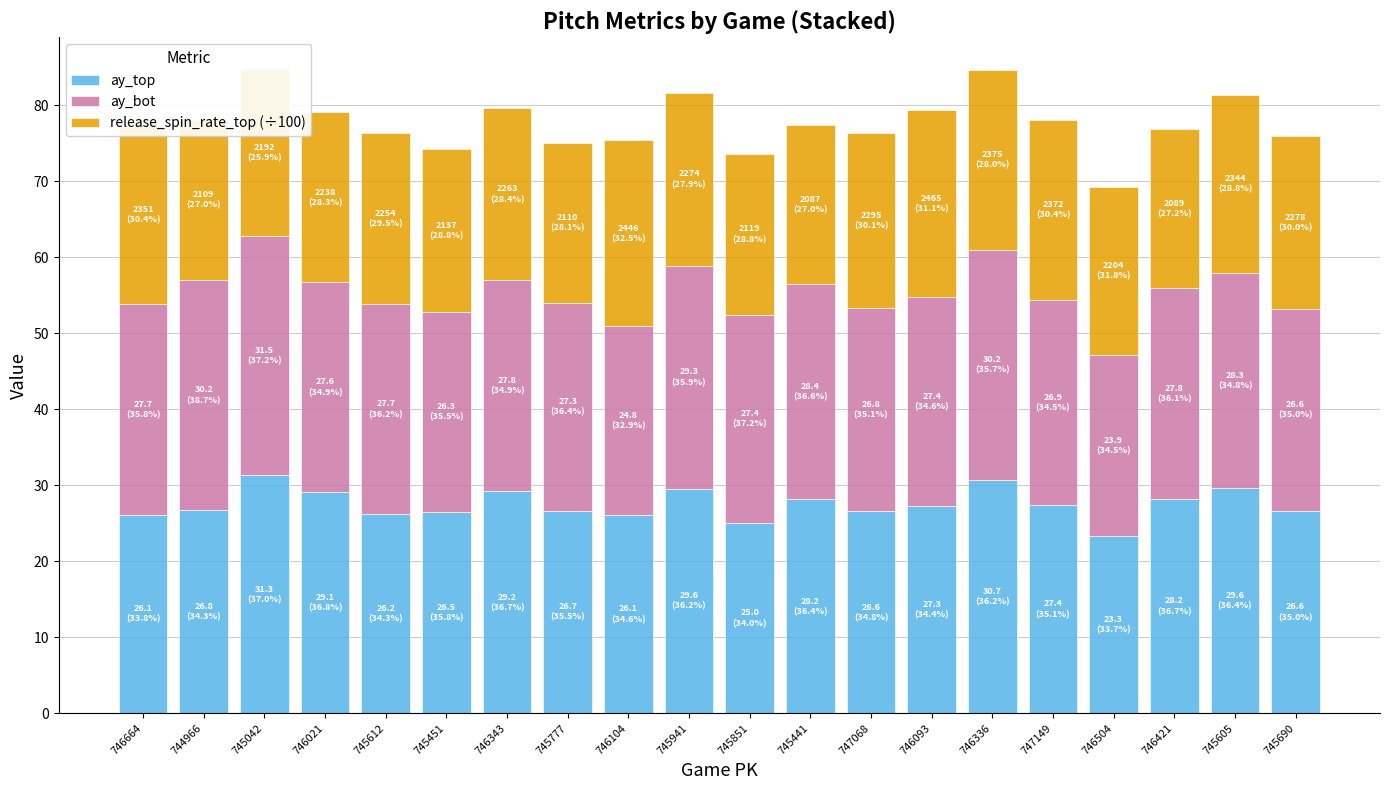

What is the sum of all ay_top values?

550.5